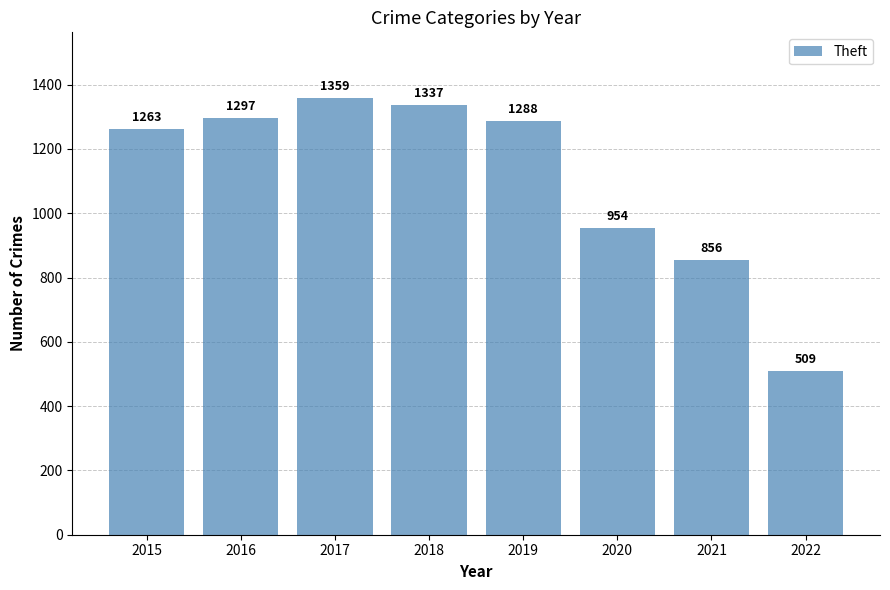

What is the average value?

1108